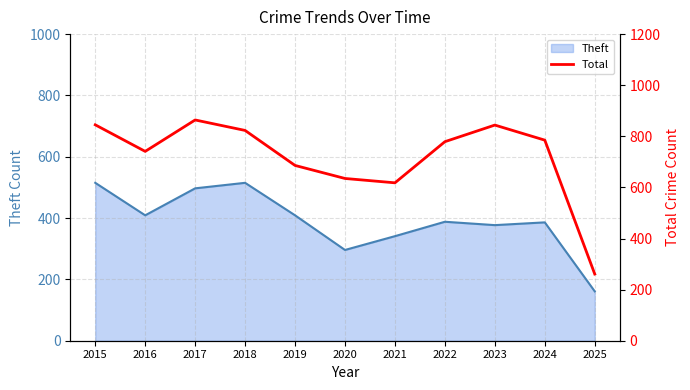

How many points are higher than both their immediate neighbors (excluding endpoints)?

2